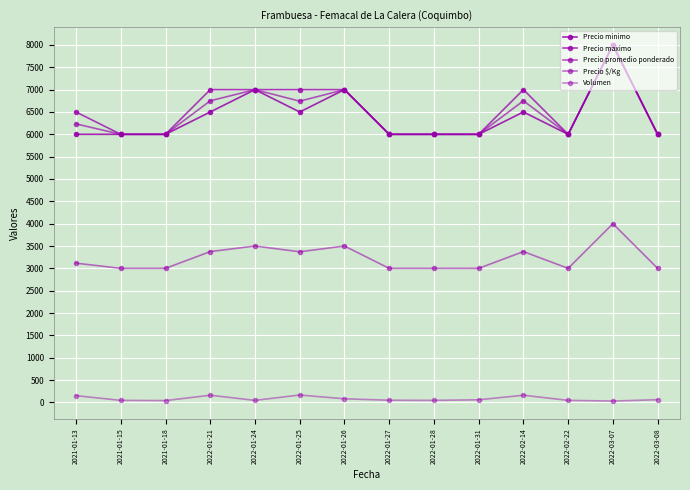

How many values in the Volumen series are below 58?

7